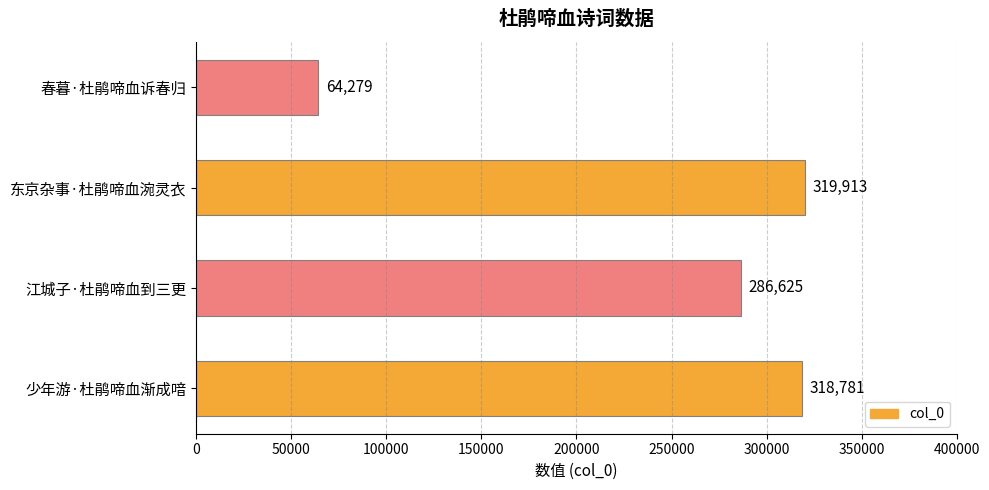

What is the difference between the maximum and minimum values?

255634